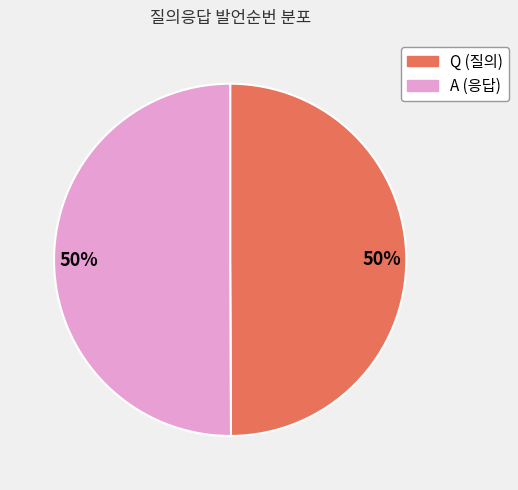

What percentage is the A slice, to the nearest percent?

50%